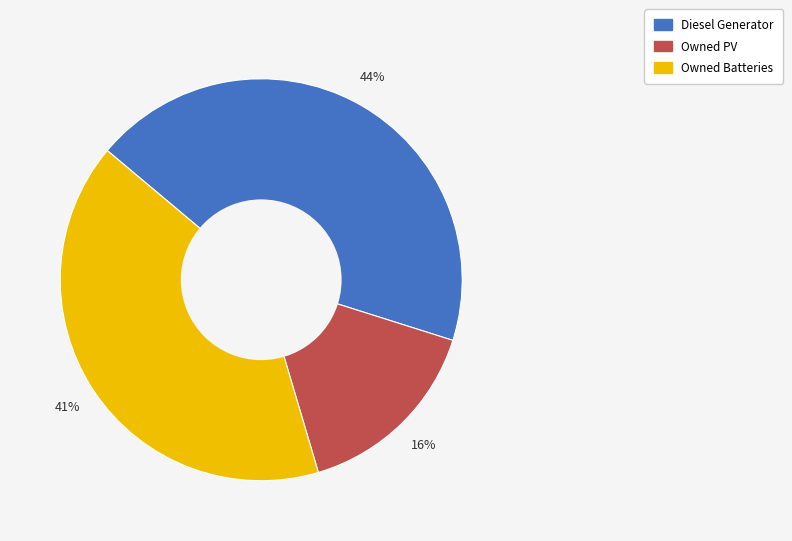

Approximately how many times larger is the value at Owned PV compared to Diesel Generator?

0.4